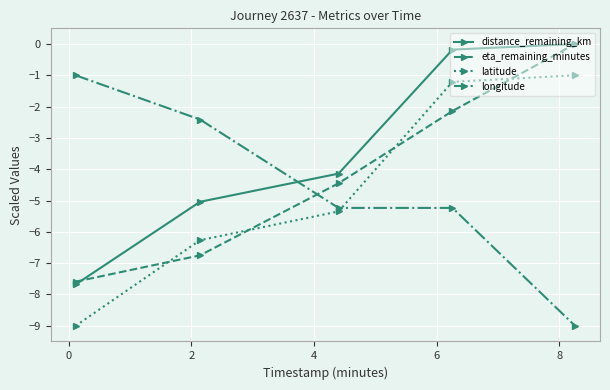

Which series has the largest total across all categories?

distance_remaining_km